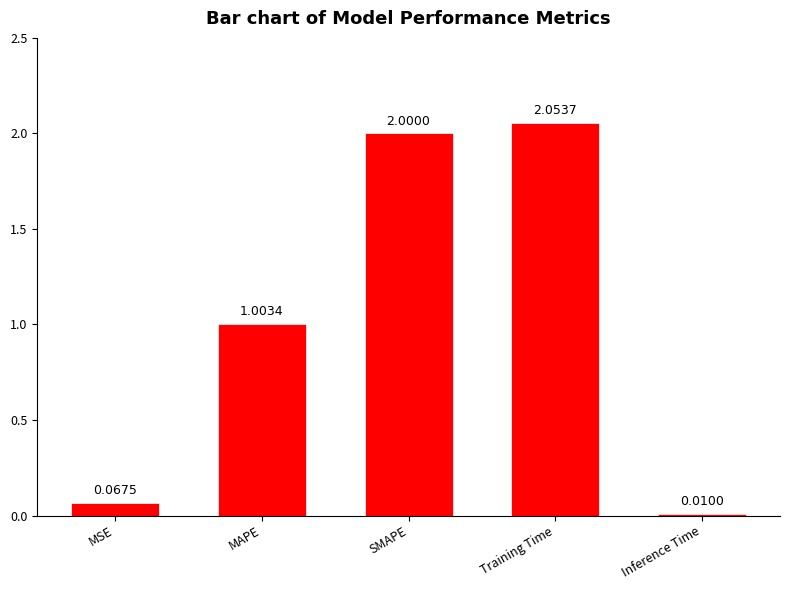

What position from the right is MAPE?

4